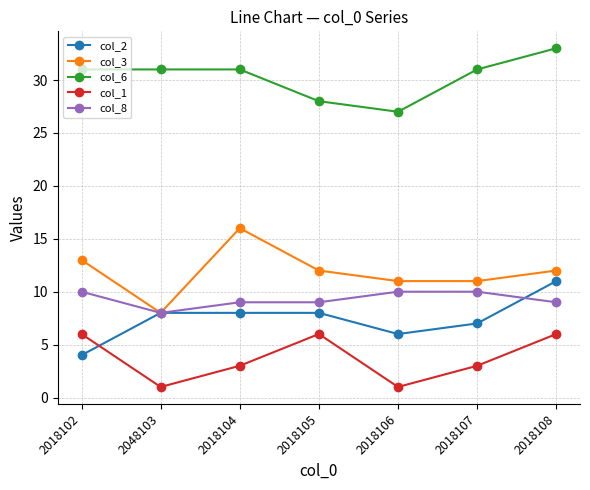

Read the col_2 value at 2018104.

8